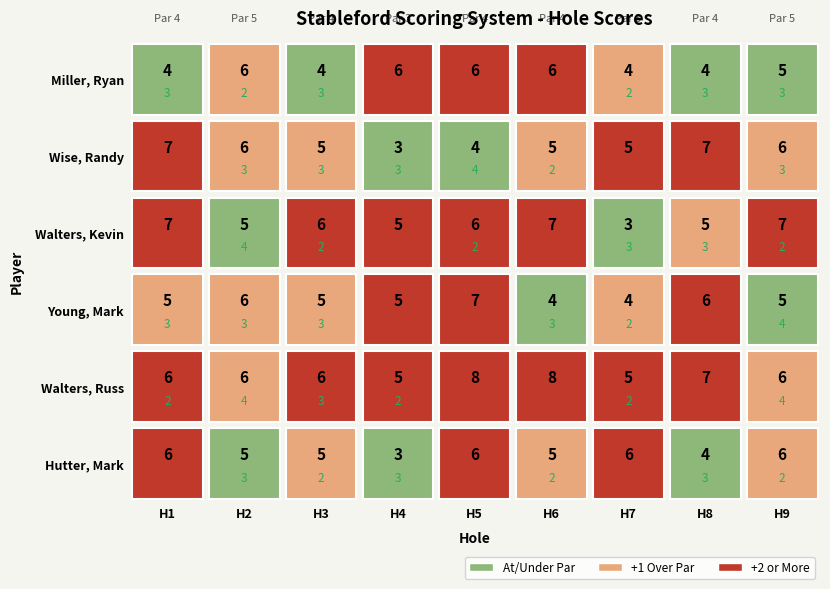

How many values in the Walters, Russ series exceed 6?

3